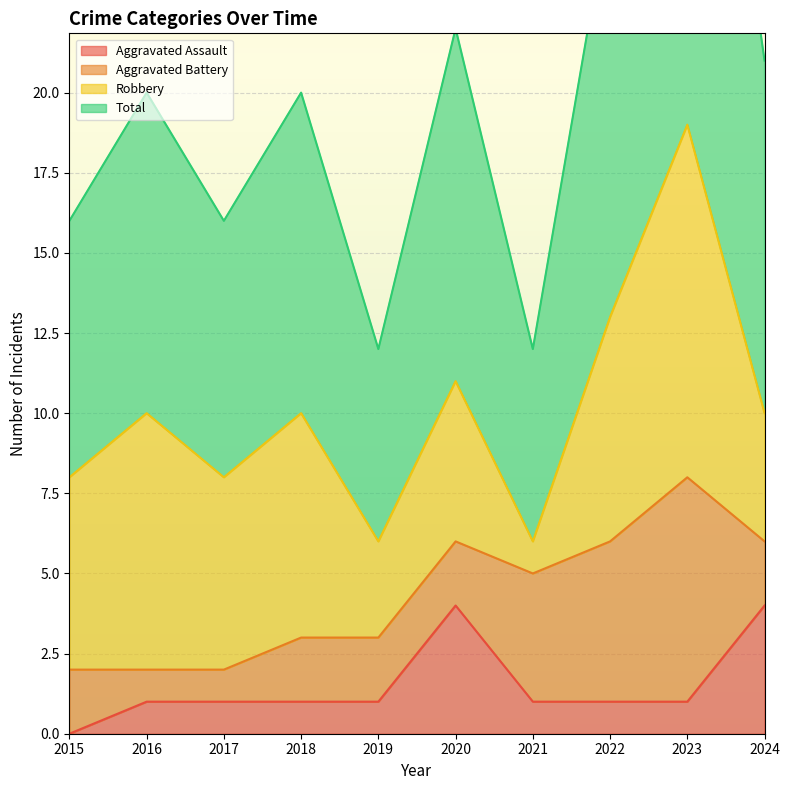

List the labels in order of Total value, smallest first.

2019, 2021, 2015, 2017, 2016, 2018, 2024, 2020, 2022, 2023